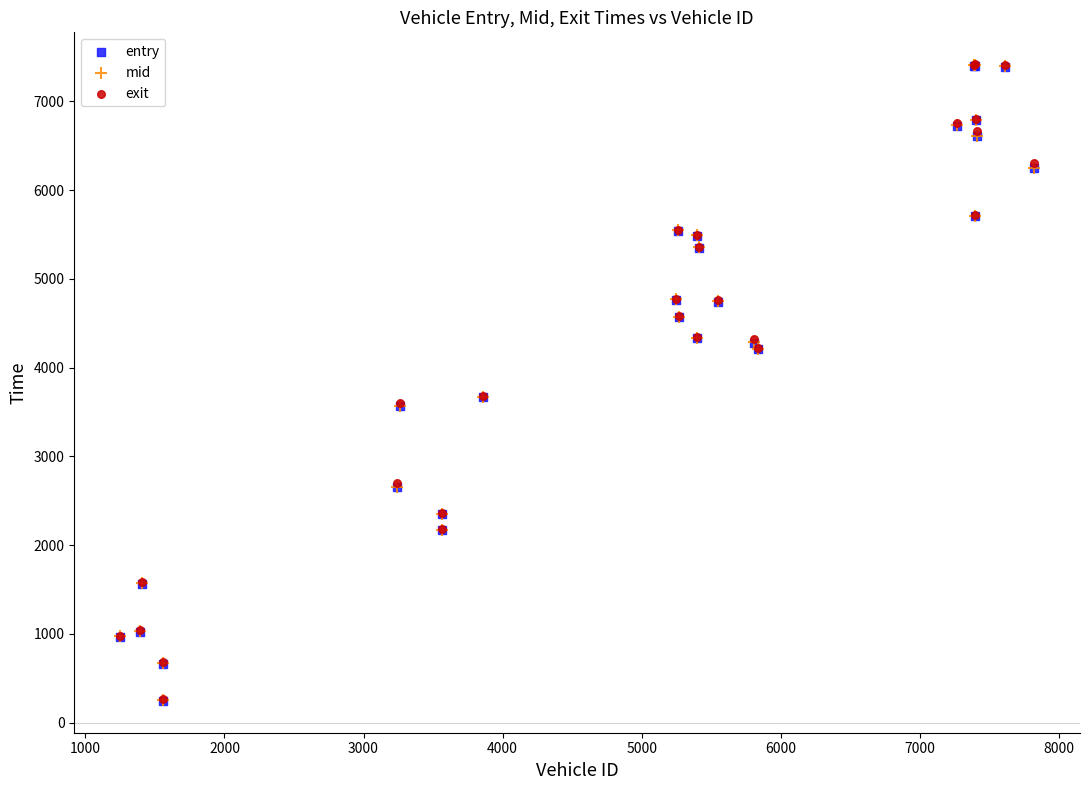

Which series has the widest spread of Y values?

entry